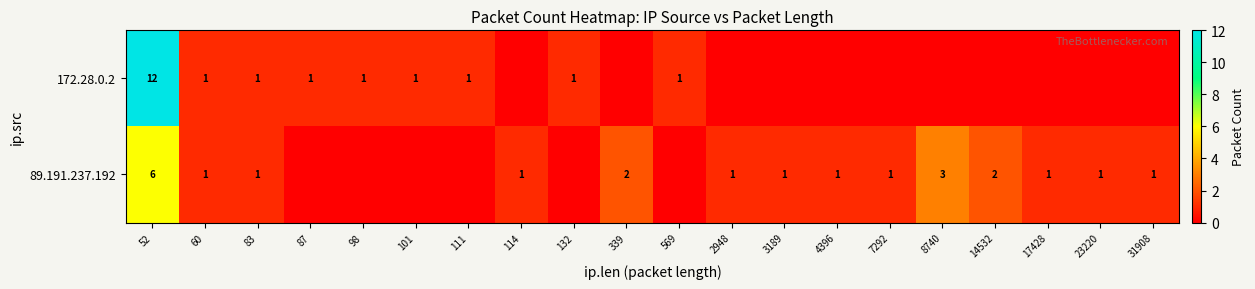

What is the sum of the 89.191.237.192 values at 83 and 339?

3